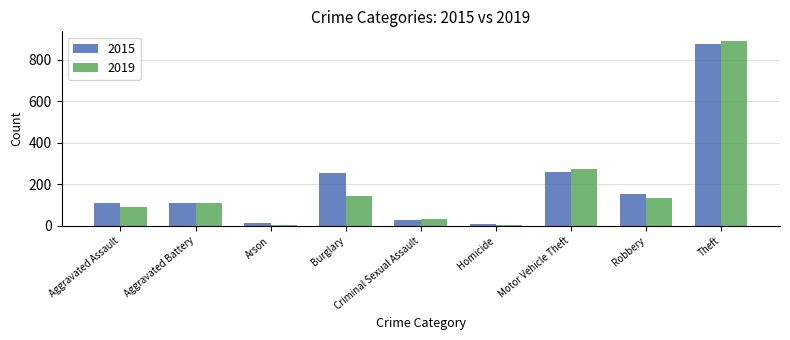

What is the spread (max minus min) of values at Theft?

17